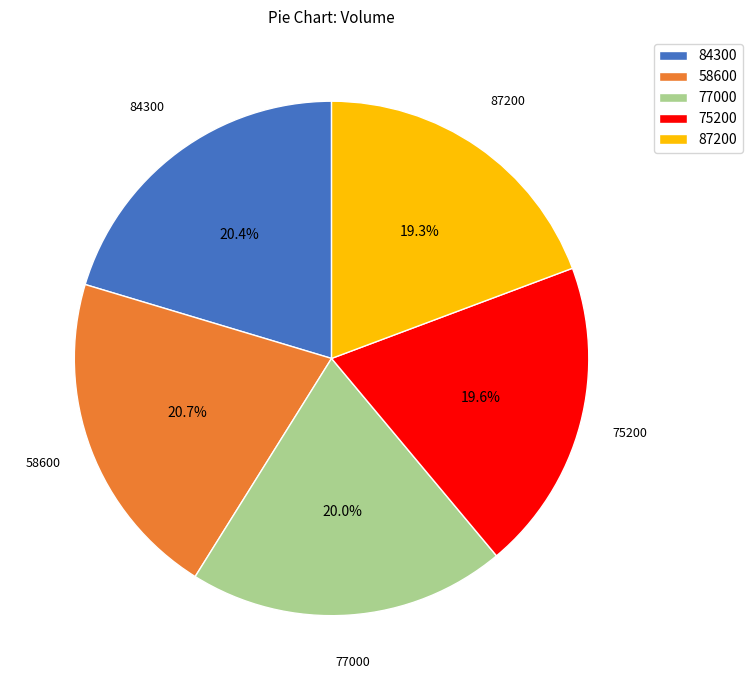

How many slices are in this pie chart?

5